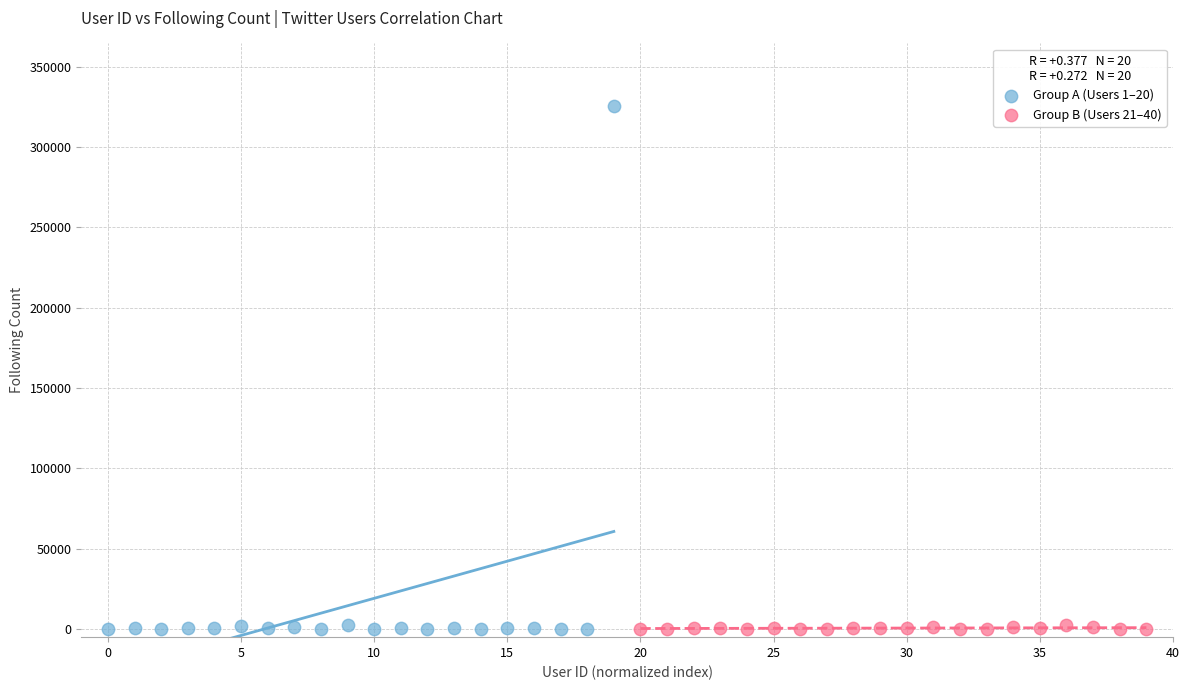

Which series has the widest spread of Y values?

Group A (Users 1–20)